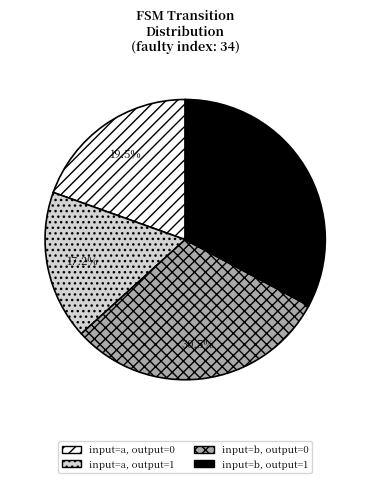

Which category has the smallest portion of the pie?

input=a, output=1